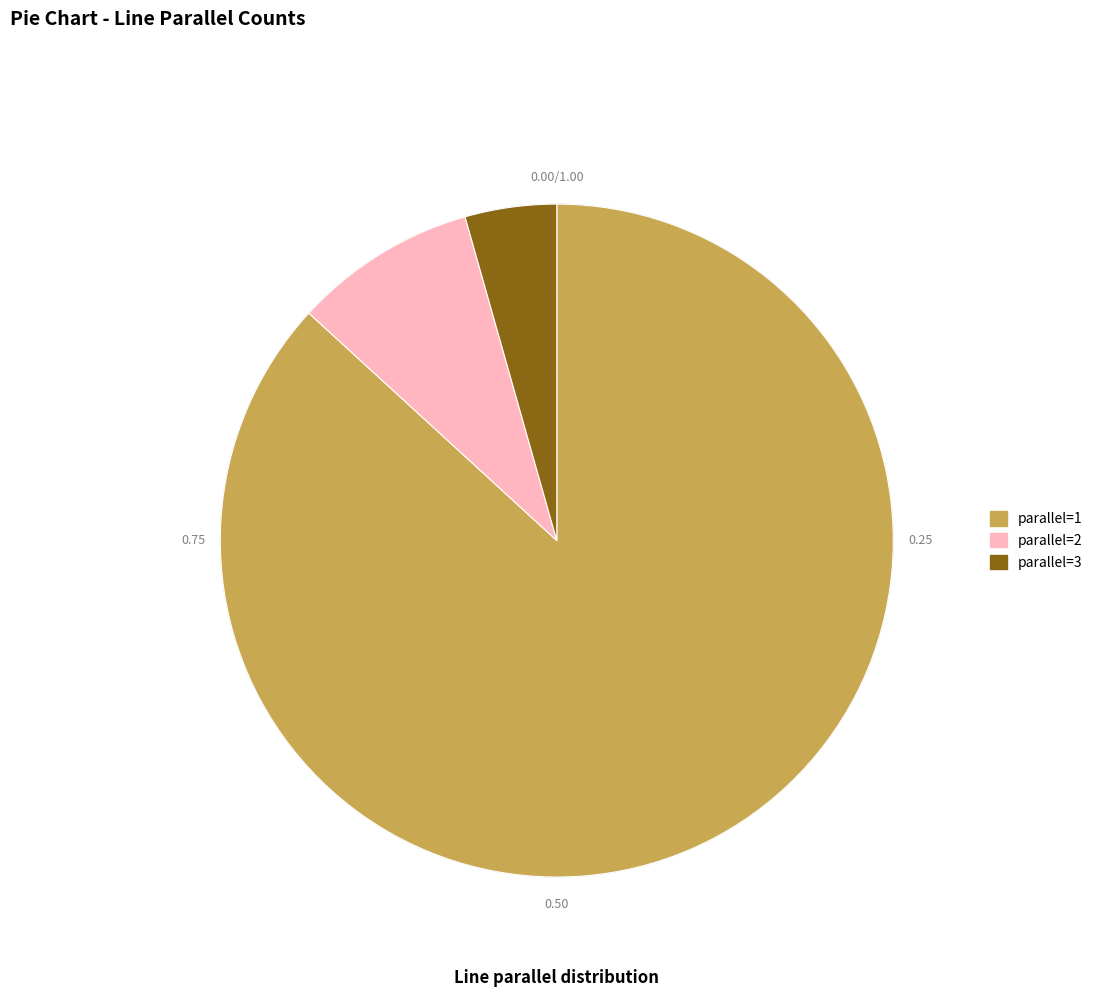

Which has a higher value, parallel=1 or parallel=2?

parallel=1